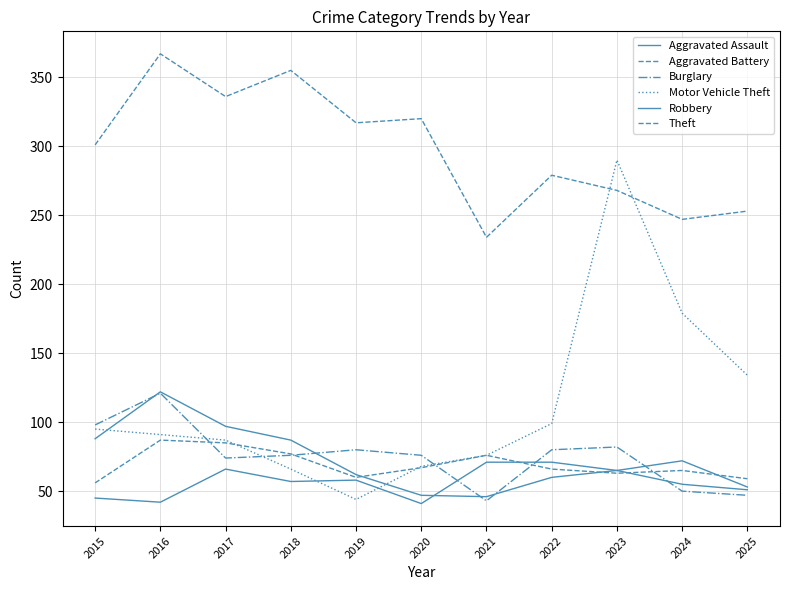

Reading right to left, extract all data points from this chart.

Aggravated Assault: 53	72	65	71	71	41	58	57	66	42	45
Aggravated Battery: 59	65	63	66	76	67	60	77	85	87	56
Burglary: 47	50	82	80	43	76	80	76	74	121	98
Motor Vehicle Theft: 134	179	290	99	76	68	44	66	87	91	95
Robbery: 51	55	65	60	46	47	62	87	97	122	88
Theft: 253	247	268	279	234	320	317	355	336	367	301